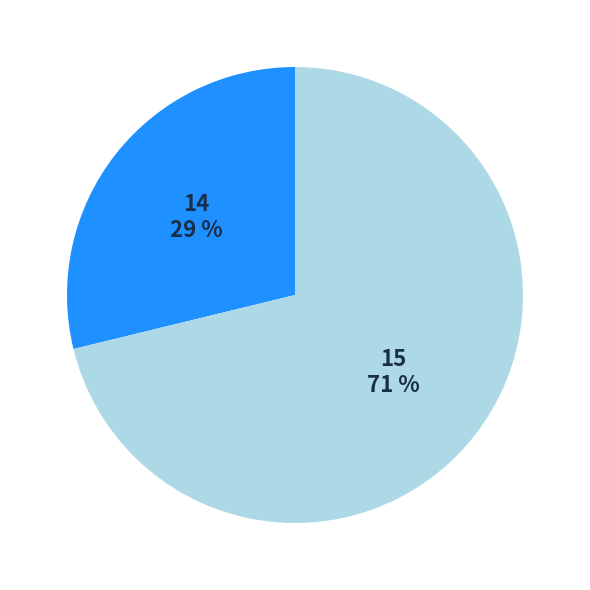

Is there a majority slice in this chart?

Yes